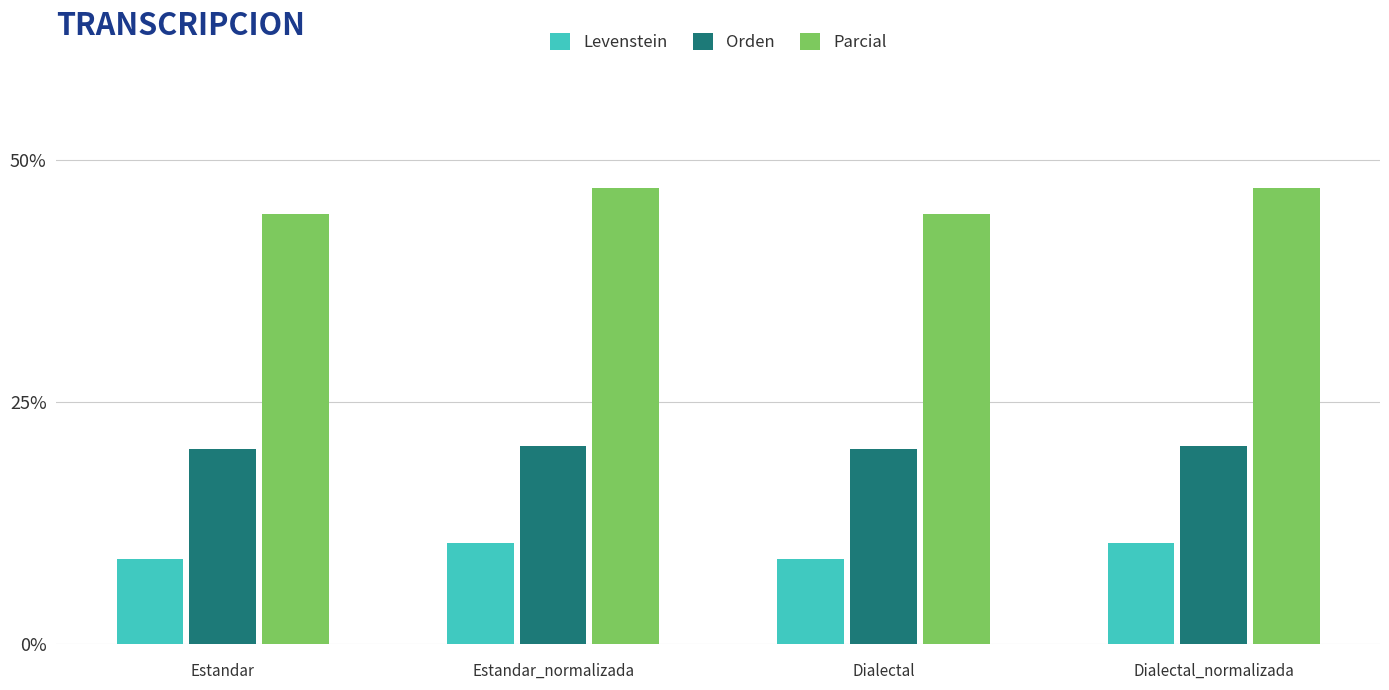

What value does the Levenstein series have at Estandar?

8.8